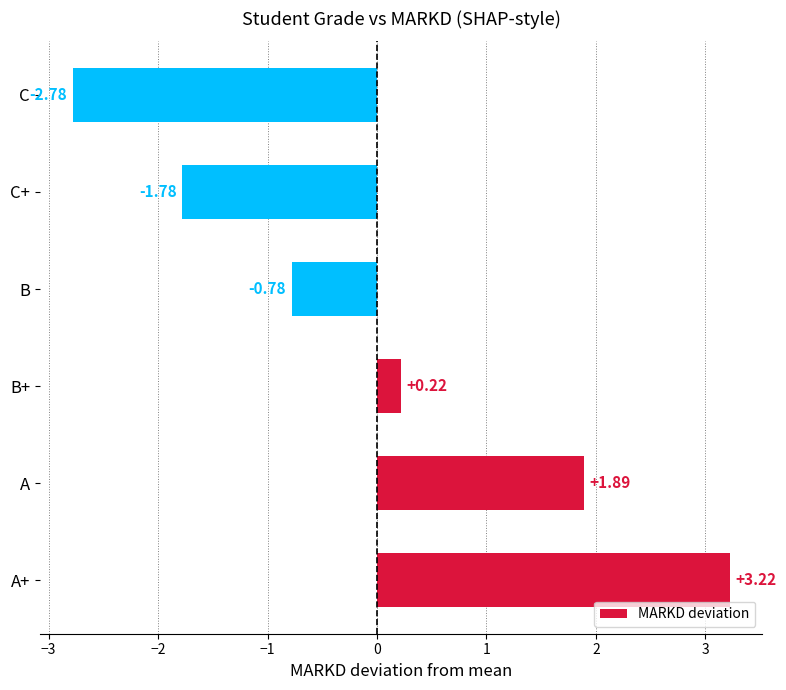

What is the difference between the values at B and C?

2.0